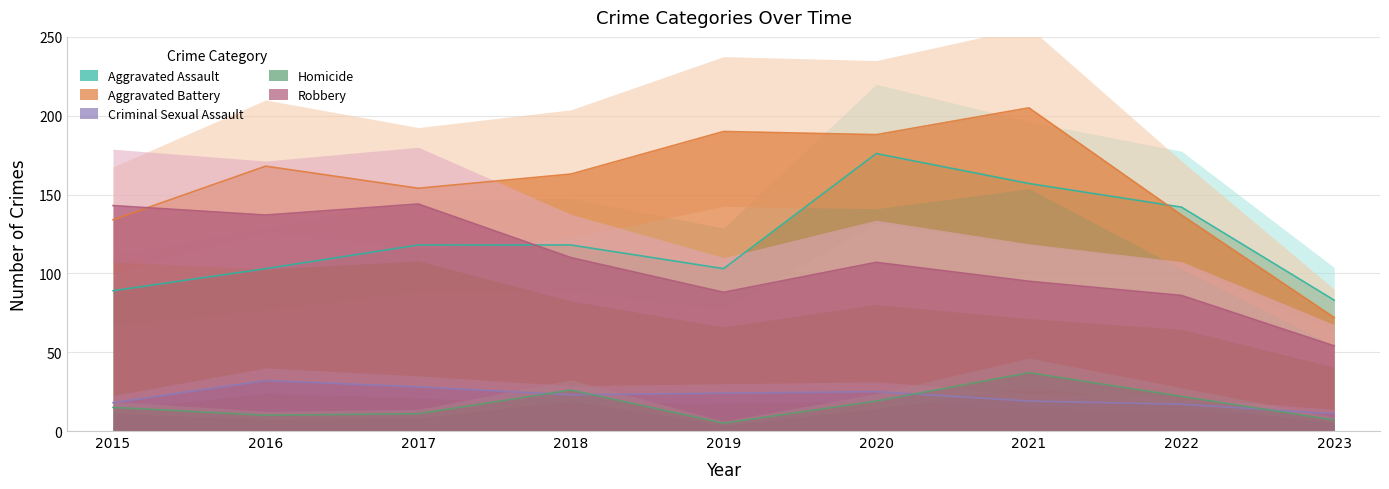

What is the highest value of the Aggravated Battery series?

205